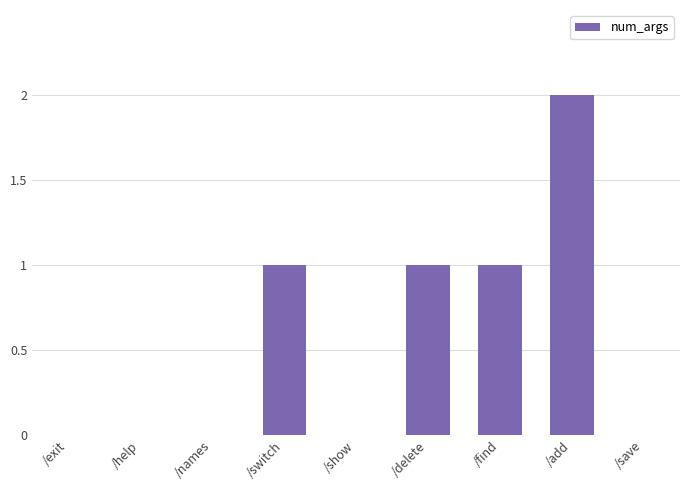

The chart shows a value of 1 at /save. True or false?

False